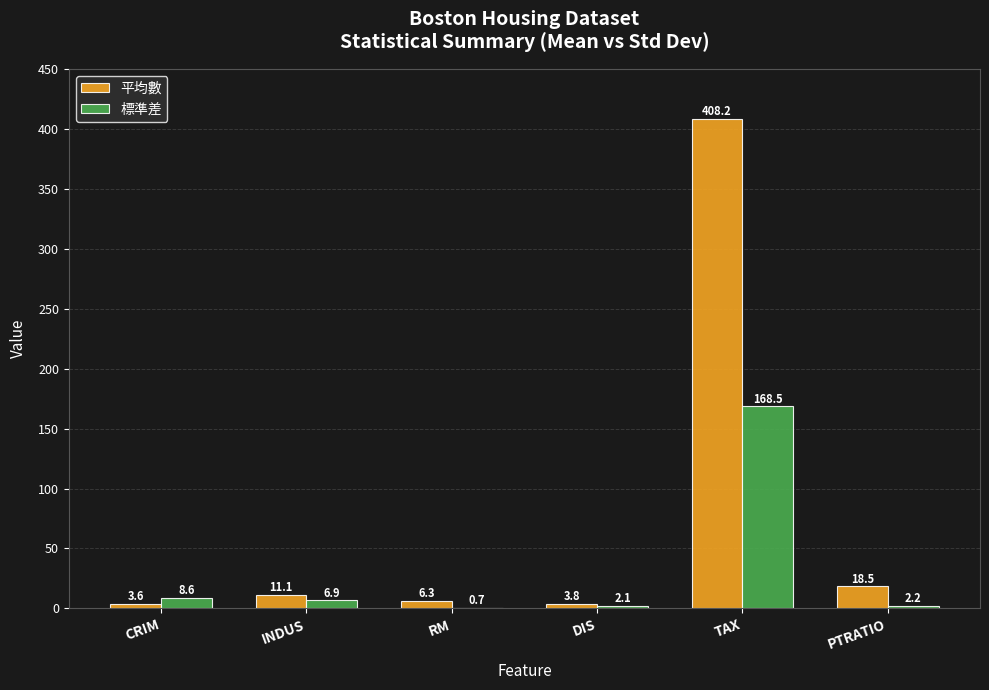

What is the sum of all 平均數 values?

451.5